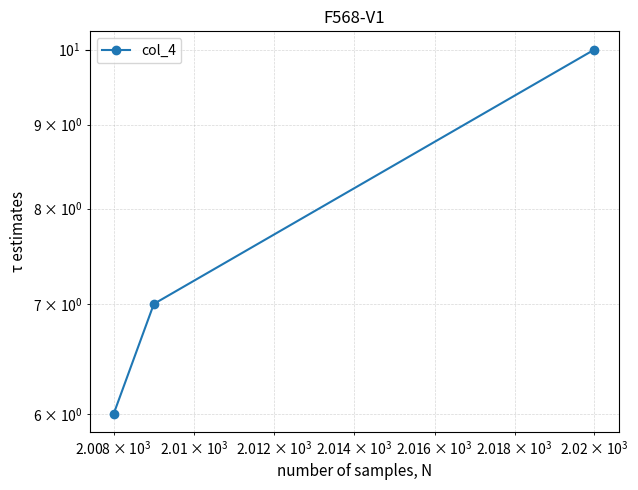

What is the maximum value shown in the chart?

10